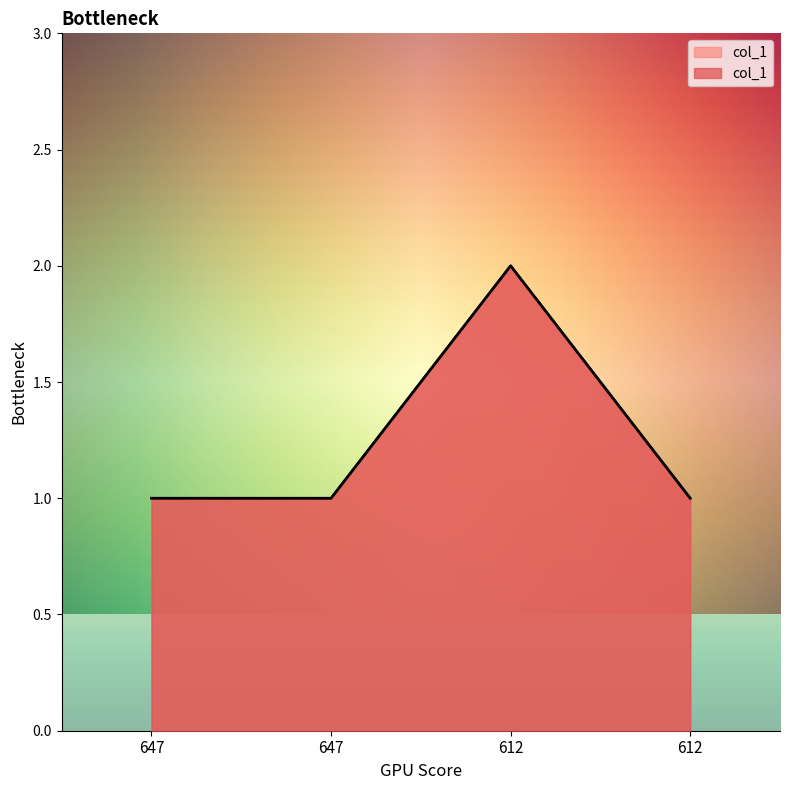

What is the difference between the maximum and minimum values?

1